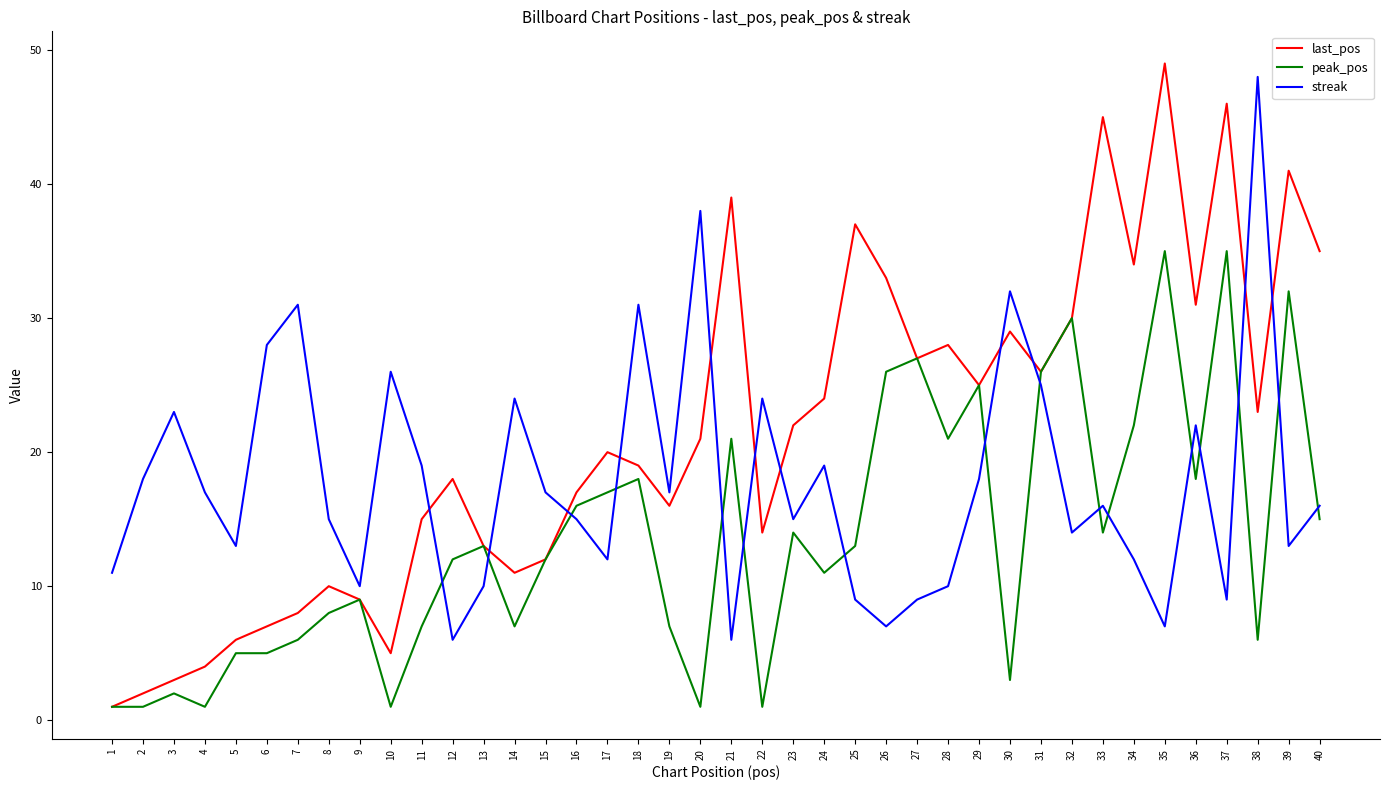

Where does the streak series first go above 16?

2